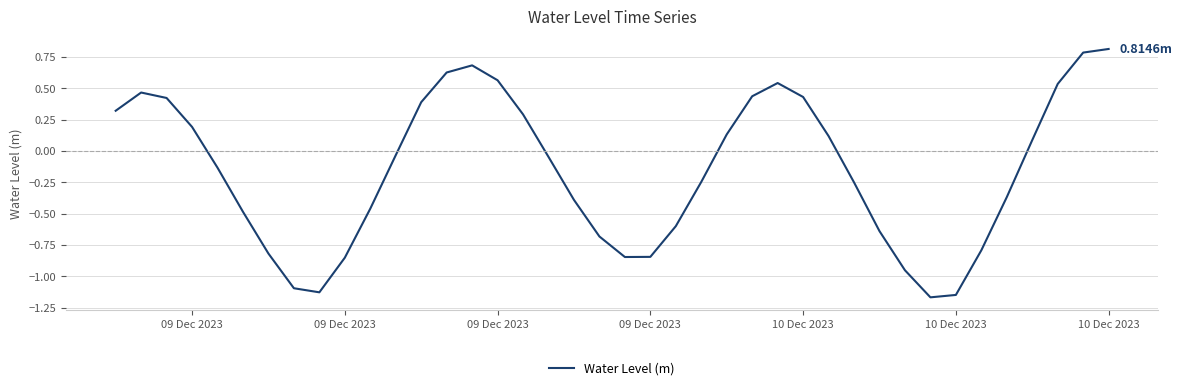

What is the difference between the maximum and second lowest values?

2.0